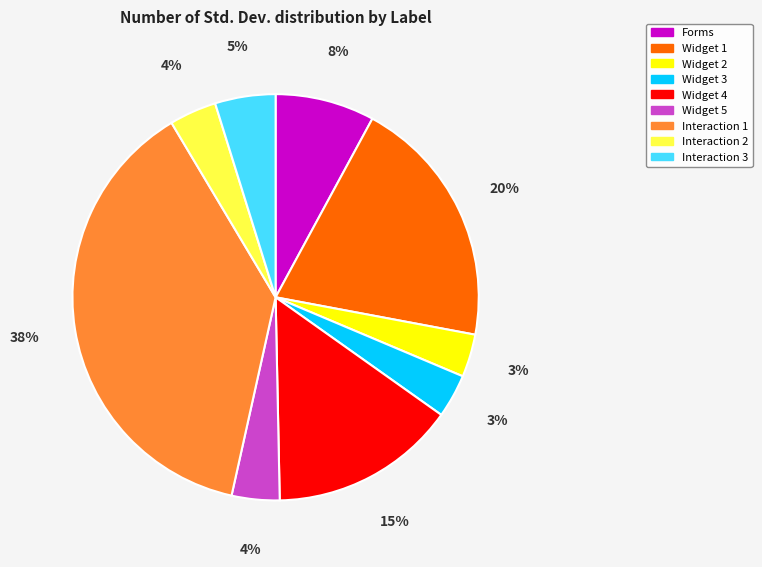

What percentage is the Widget 4 slice, to the nearest percent?

15%